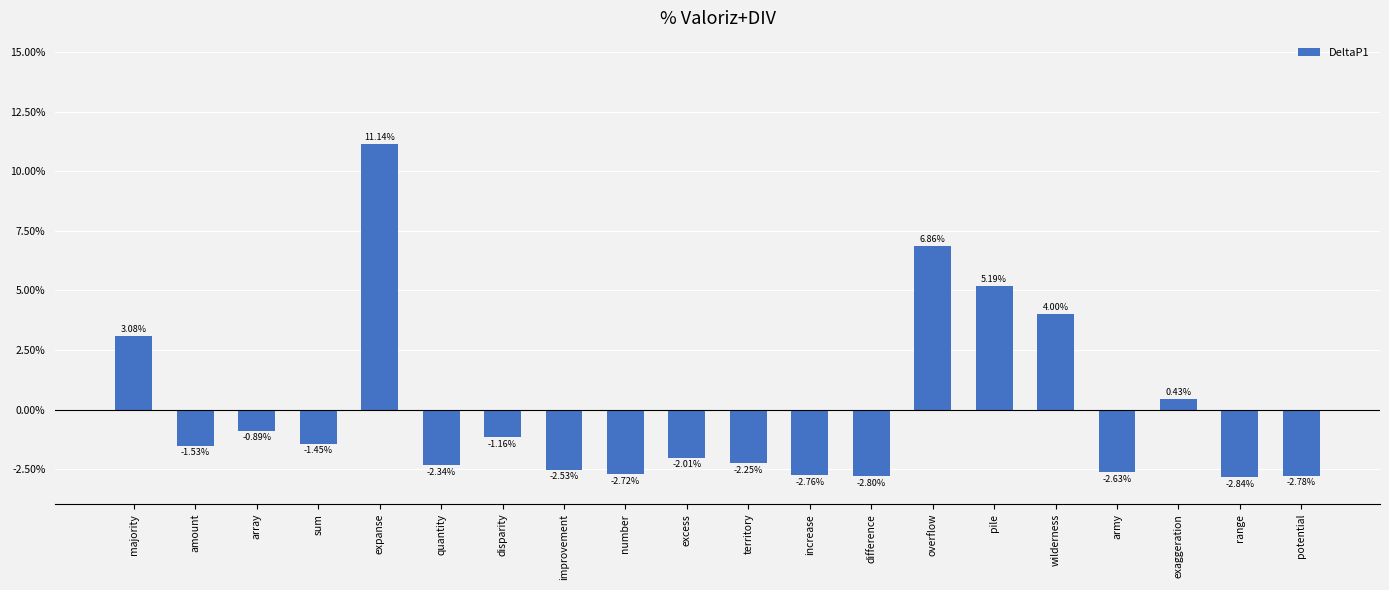

Are the bars grouped side by side (vs. stacked)?

No